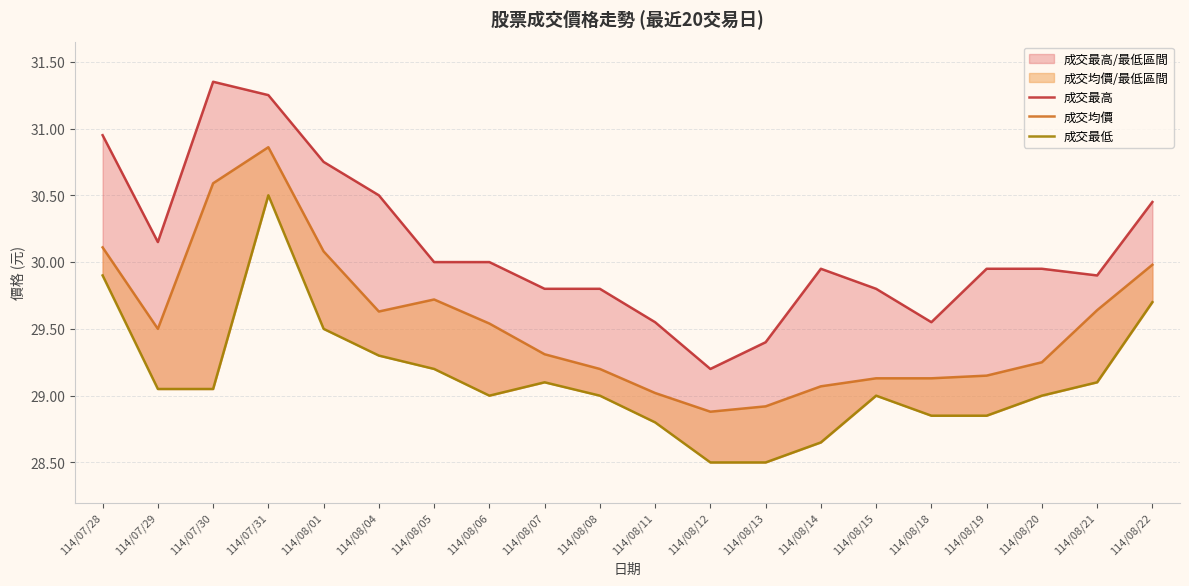

Reading left to right, transcribe all the data shown in this chart.

成交最高: 114/07/28=30.9	114/07/29=30.1	114/07/30=31.4	114/07/31=31.2	114/08/01=30.8	114/08/04=30.5	114/08/05=30.0	114/08/06=30.0	114/08/07=29.8	114/08/08=29.8	114/08/11=29.6	114/08/12=29.2	114/08/13=29.4	114/08/14=29.9	114/08/15=29.8	114/08/18=29.6	114/08/19=29.9	114/08/20=29.9	114/08/21=29.9	114/08/22=30.4
成交均價: 114/07/28=30.1	114/07/29=29.5	114/07/30=30.6	114/07/31=30.9	114/08/01=30.1	114/08/04=29.6	114/08/05=29.7	114/08/06=29.5	114/08/07=29.3	114/08/08=29.2	114/08/11=29.0	114/08/12=28.9	114/08/13=28.9	114/08/14=29.1	114/08/15=29.1	114/08/18=29.1	114/08/19=29.1	114/08/20=29.2	114/08/21=29.6	114/08/22=30.0
成交最低: 114/07/28=29.9	114/07/29=29.1	114/07/30=29.1	114/07/31=30.5	114/08/01=29.5	114/08/04=29.3	114/08/05=29.2	114/08/06=29.0	114/08/07=29.1	114/08/08=29.0	114/08/11=28.8	114/08/12=28.5	114/08/13=28.5	114/08/14=28.6	114/08/15=29.0	114/08/18=28.9	114/08/19=28.9	114/08/20=29.0	114/08/21=29.1	114/08/22=29.7